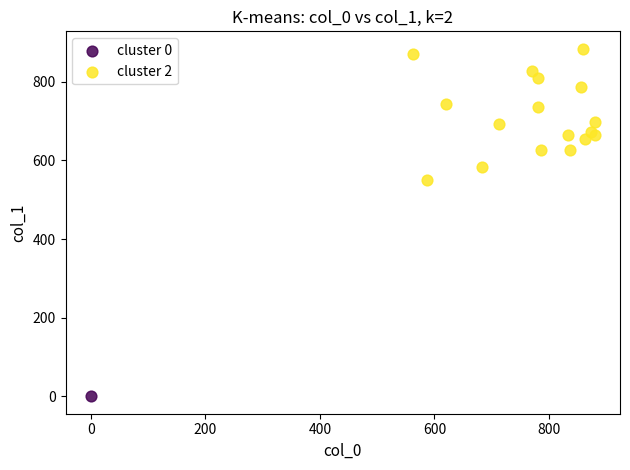

What are all the series names shown in the legend?

cluster 0, cluster 2